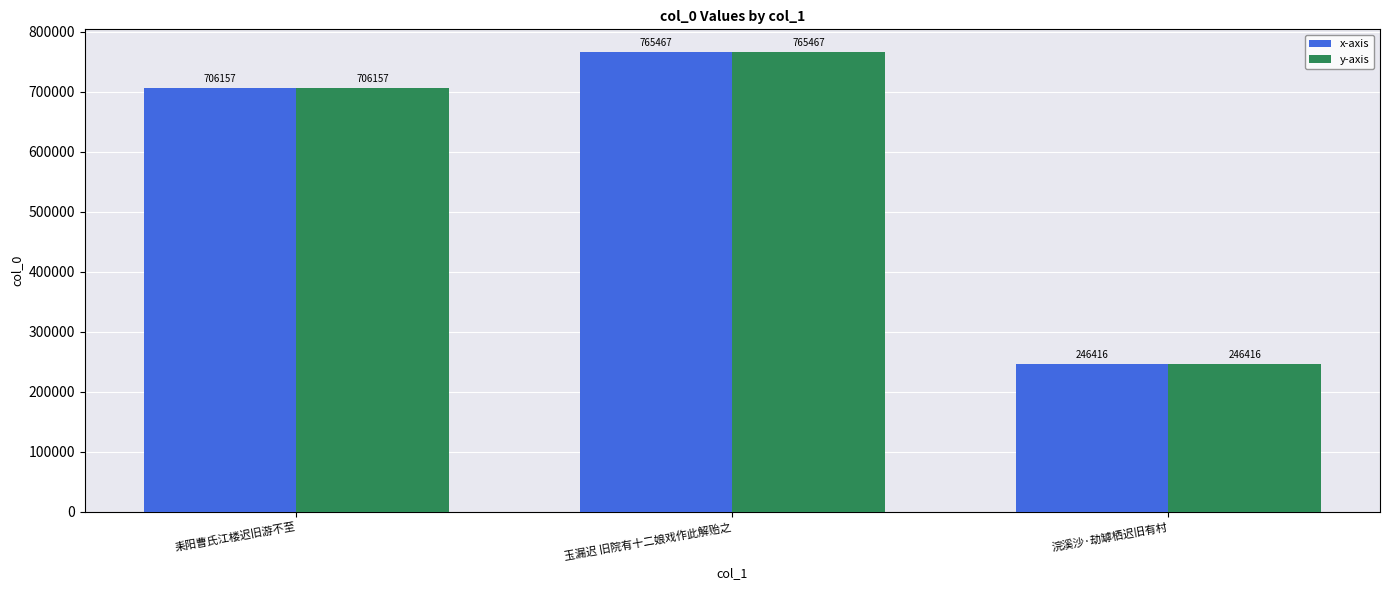

What is the value of the y-axis bar at the 1st from the left?

706157